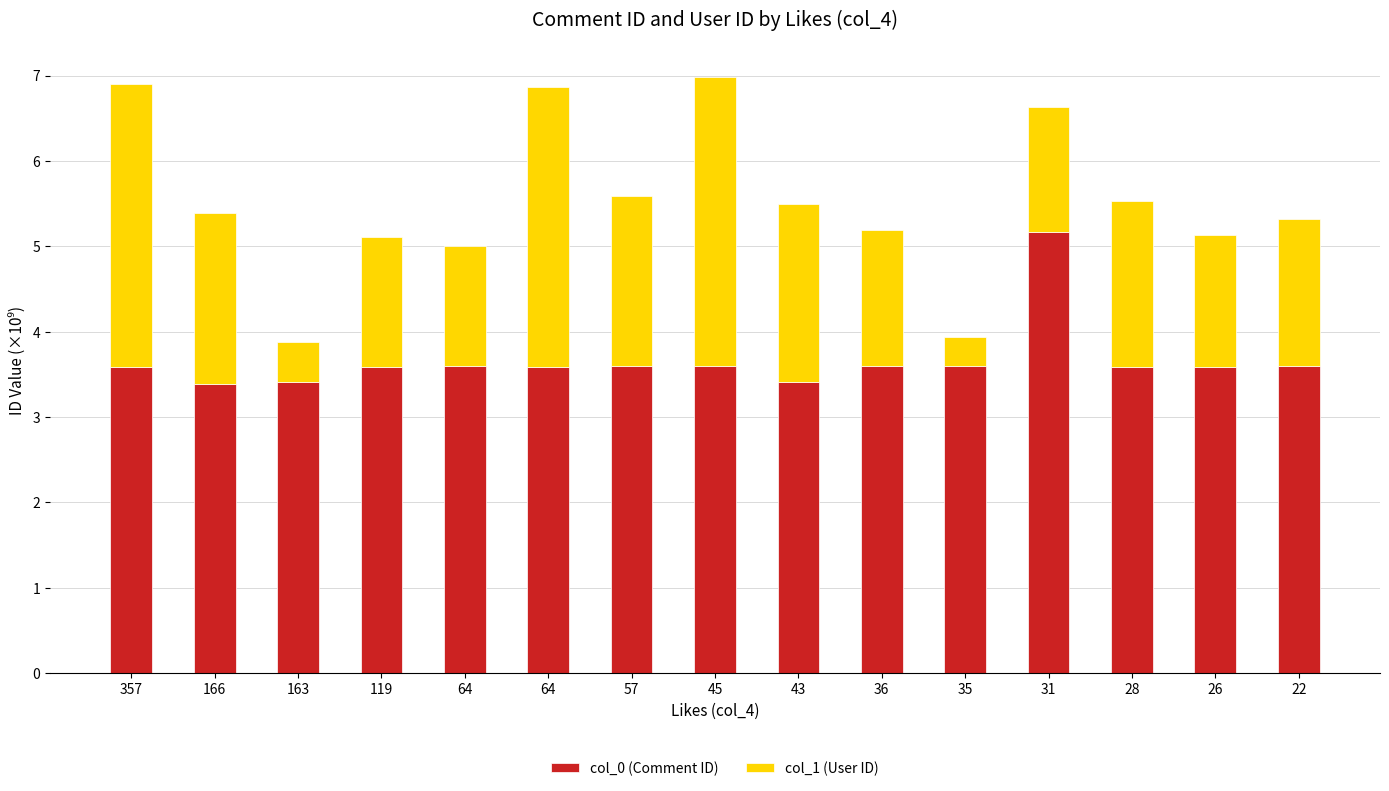

How many bars are there in total?

15